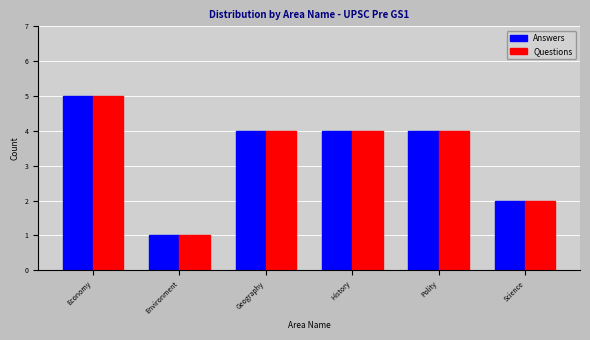

What are all the series names shown in the legend?

Answers, Questions